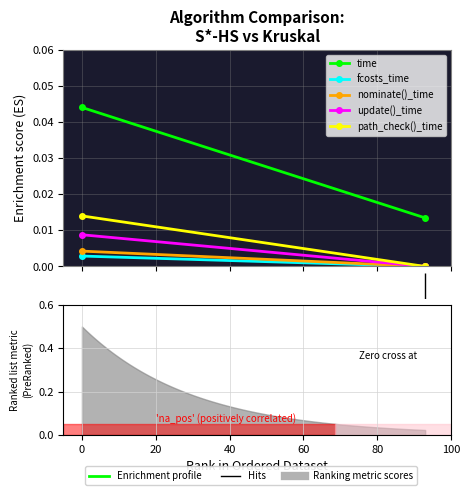

How many values in update()_time are above zero?

1